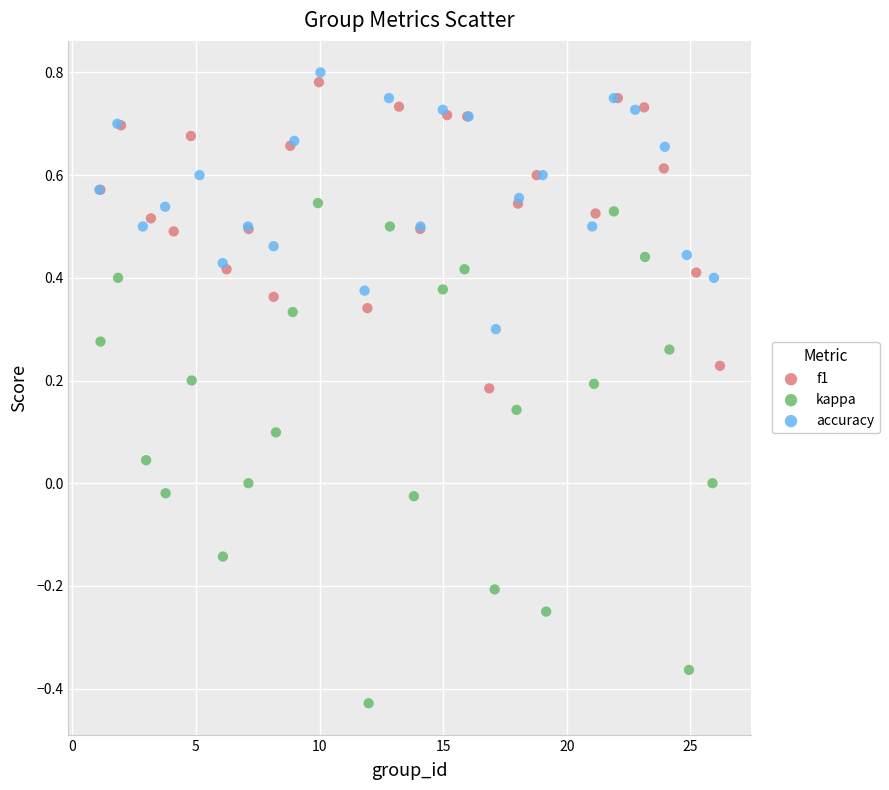

Which series has the widest spread of Y values?

kappa